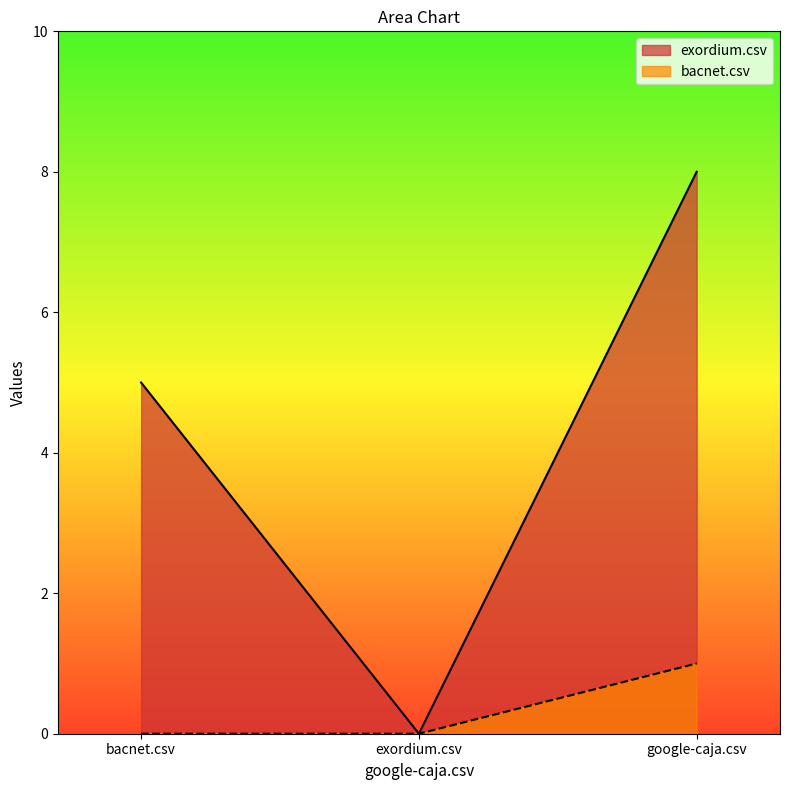

List the series in order of their peak value, highest first.

exordium.csv, bacnet.csv